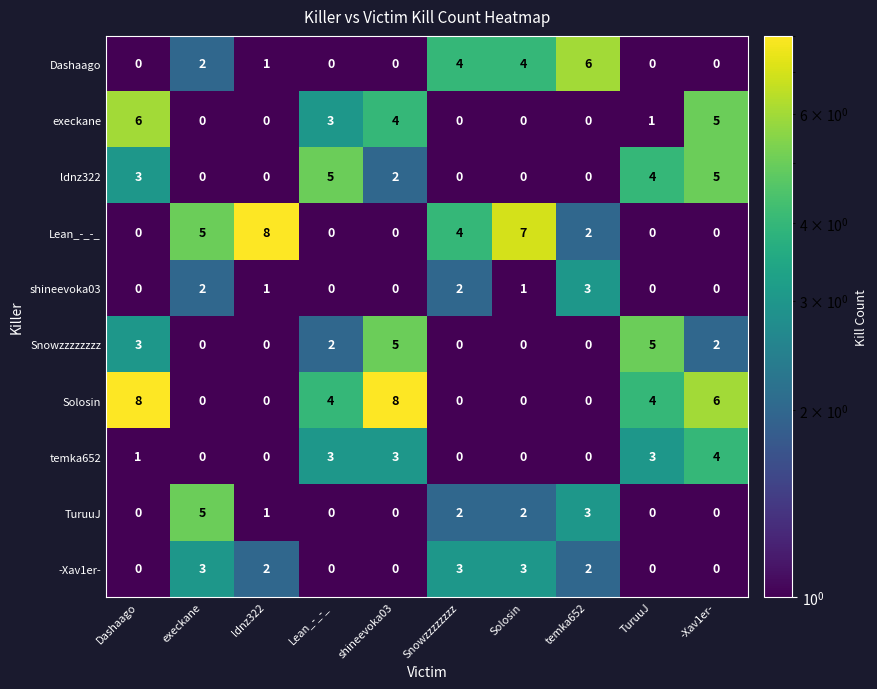

Where does the TuruuJ series first go above 1?

execkane